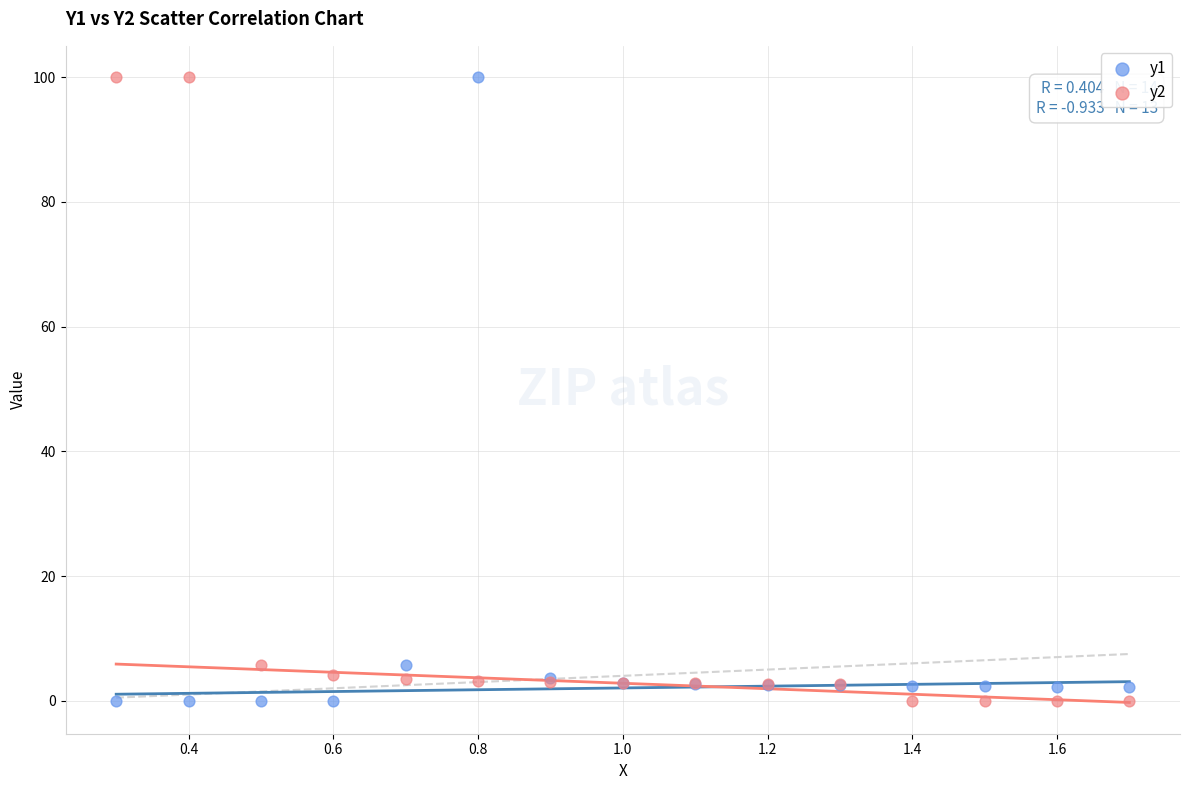

What is the X range (max minus min) for the scatter plot?

1.4